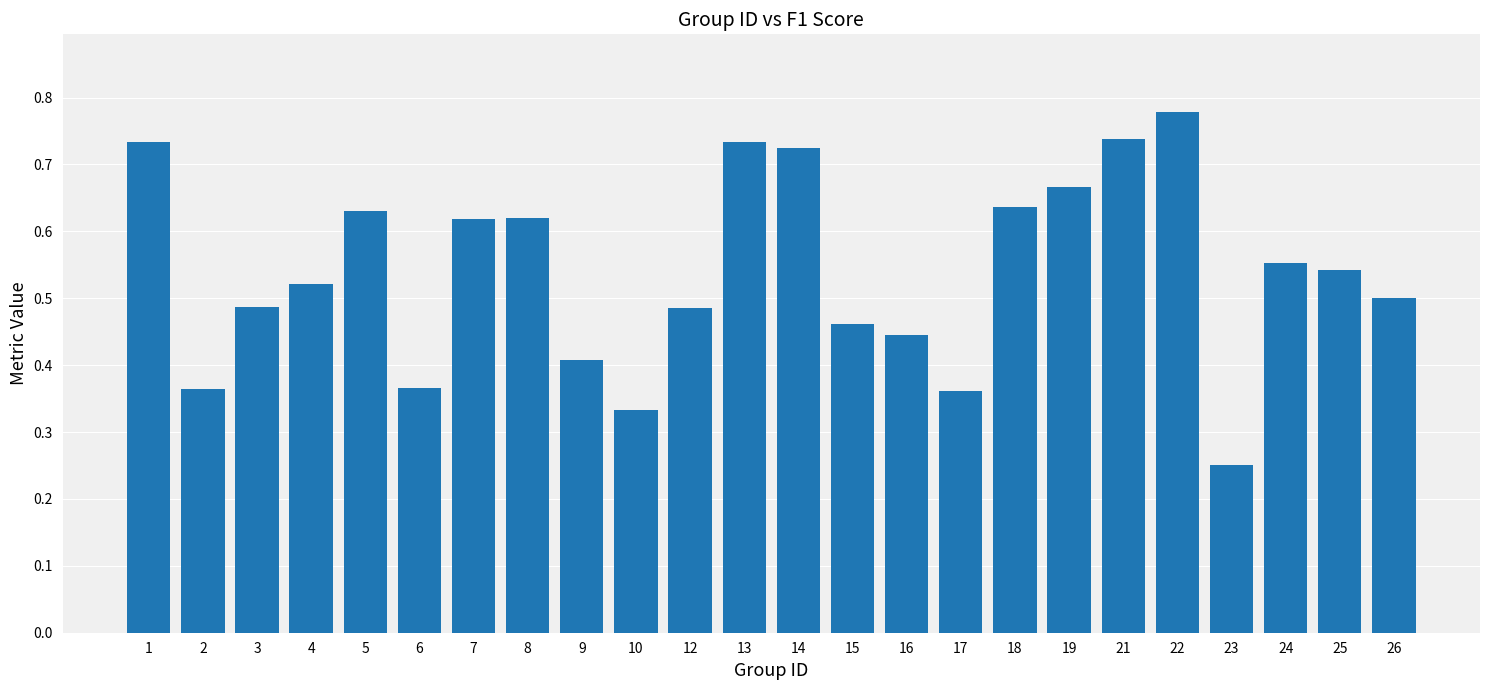

Which category has the highest value across all series?

22